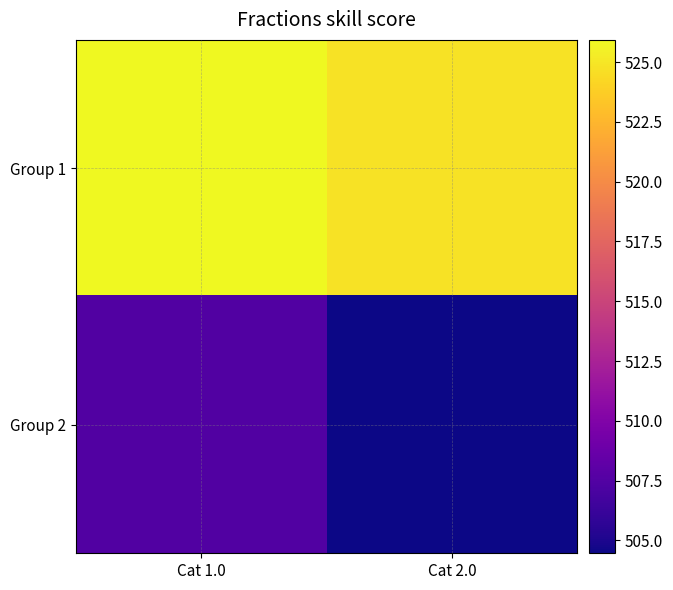

Between Cat 1.0 and Cat 2.0, which series saw the biggest shift?

Group 2